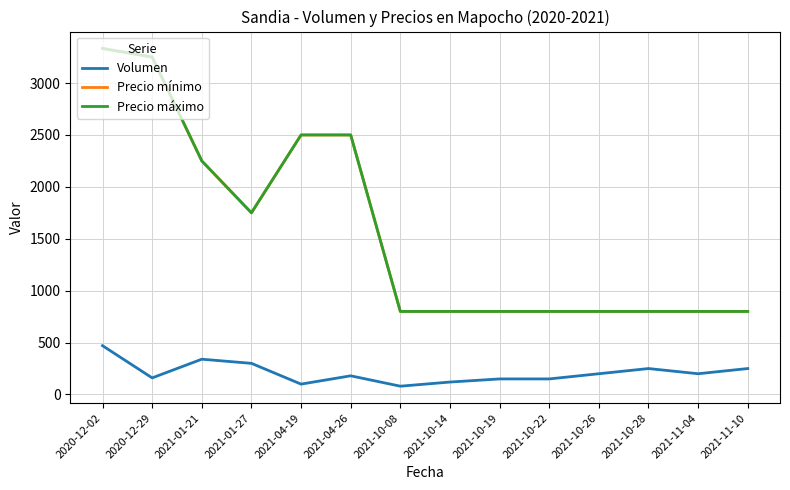

Which category has the highest value across all series?

2020-12-02